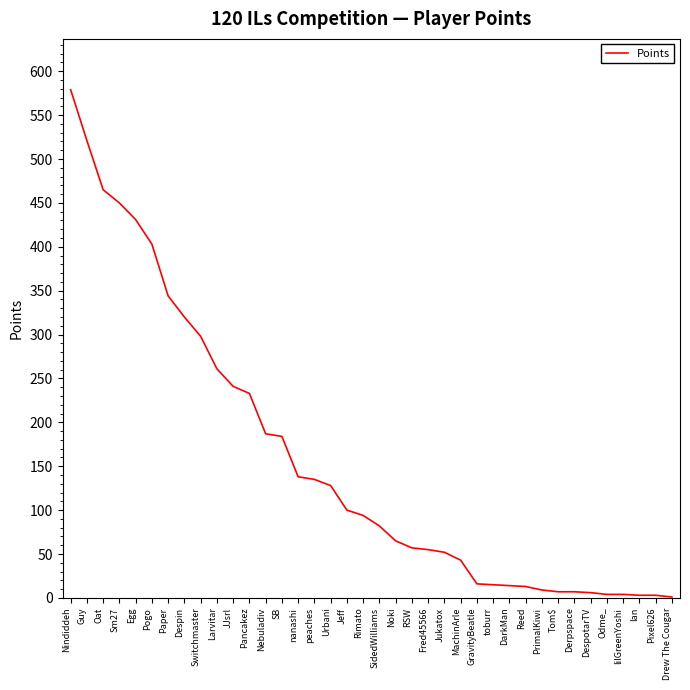

Where does the data first go above 94?

Nindiddeh